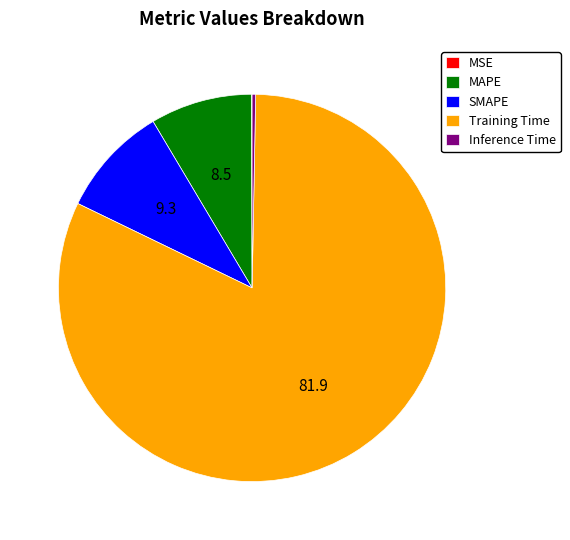

Which slice is the largest?

Training Time